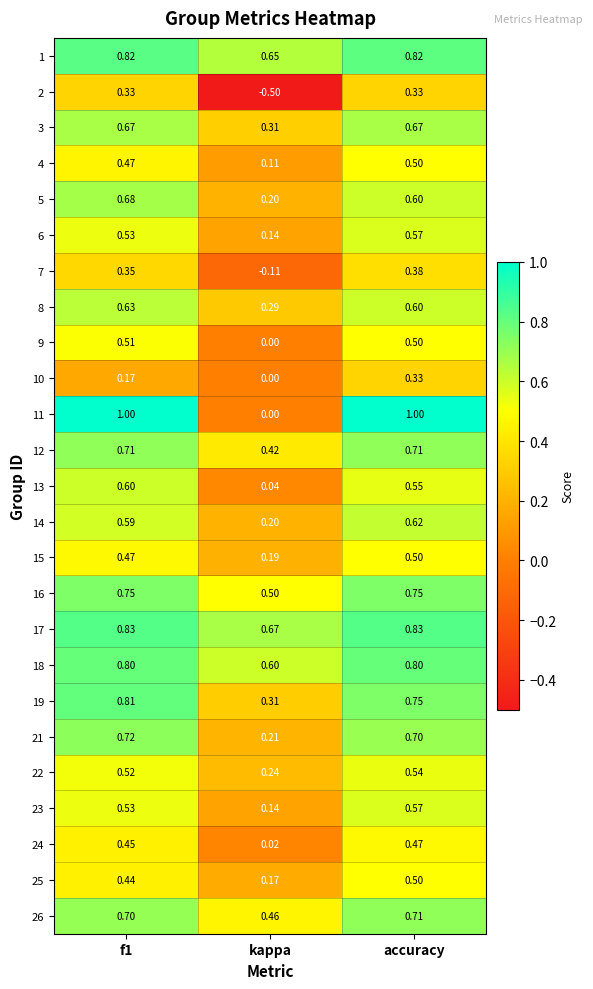

What is the minimum value shown in the chart?

-0.5